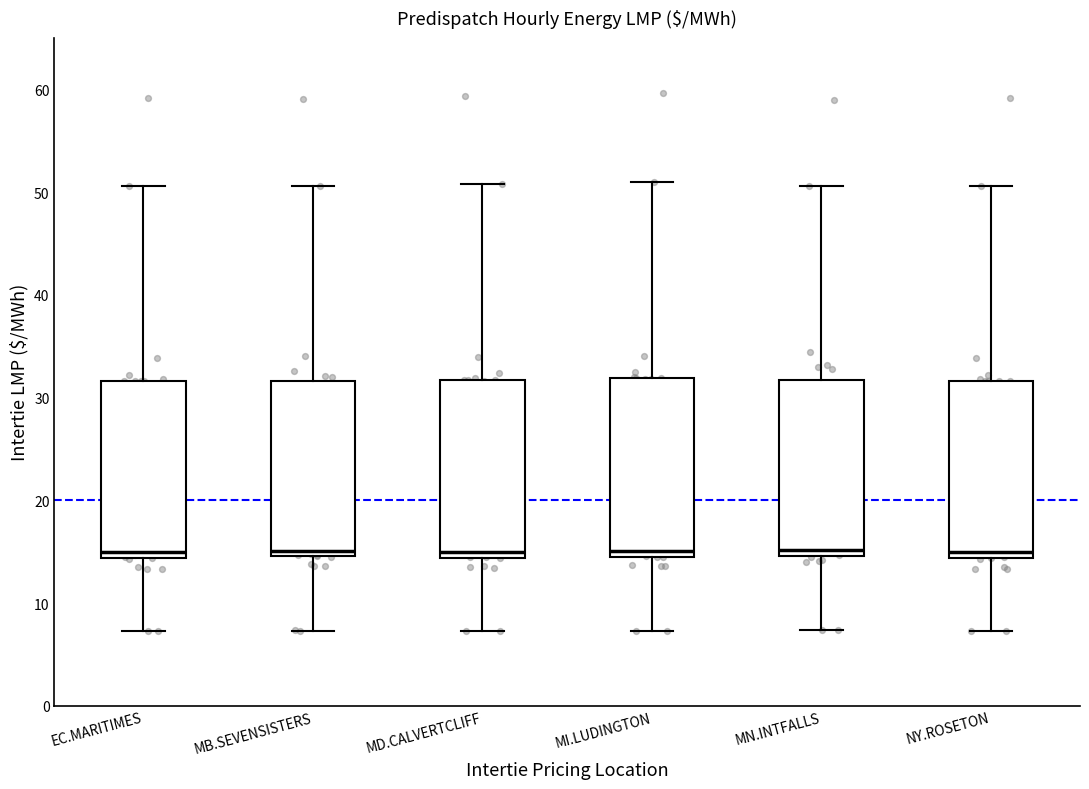

Where is the lower edge of the box for MB.SEVENSISTERS on the y-axis? The values are not printed on the chart, so give them approximately, as read against the axis.

15